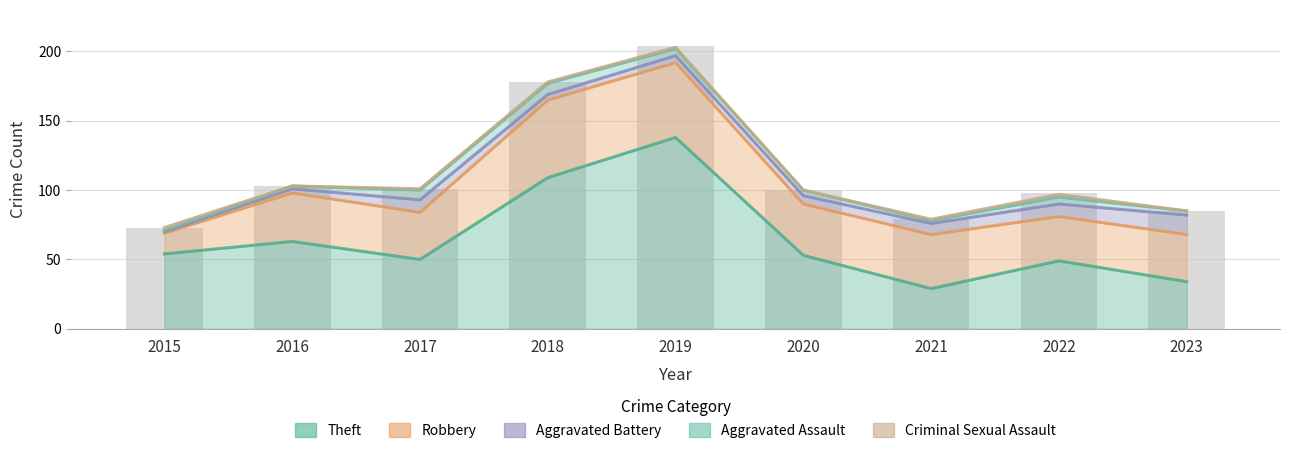

Are the bars grouped side by side (vs. stacked)?

Yes